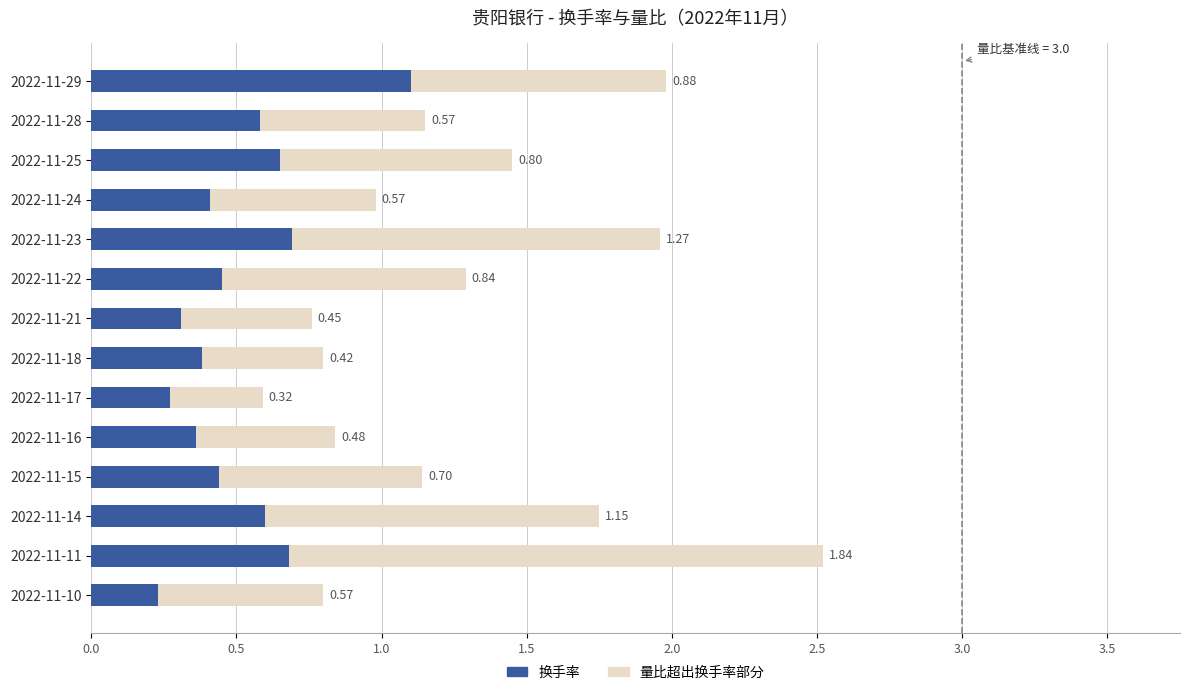

What is the total value across all series at 2022-11-25?

1.5